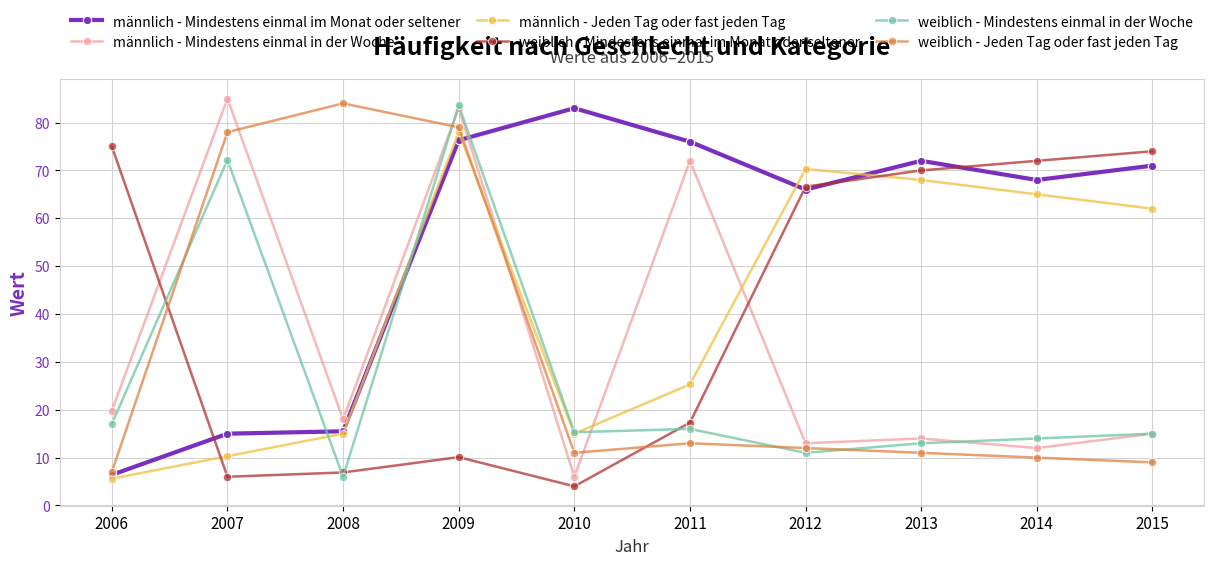

What is the value of the weiblich - Mindestens einmal in der Woche point at the 6th from the left?

16.0